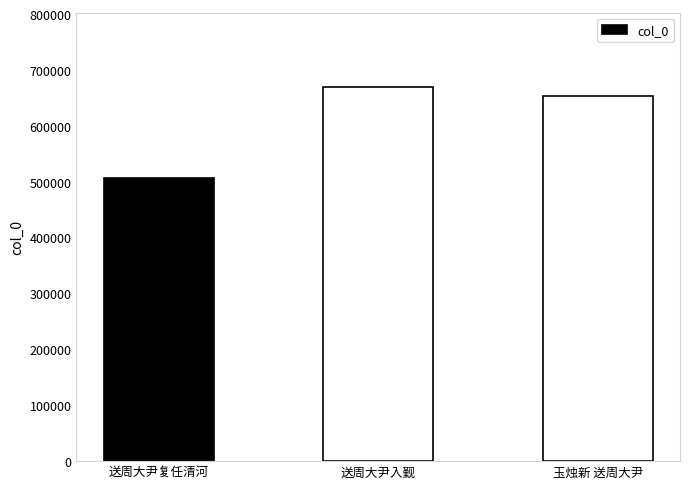

At which category does the chart reach its peak across all series?

送周大尹入觐